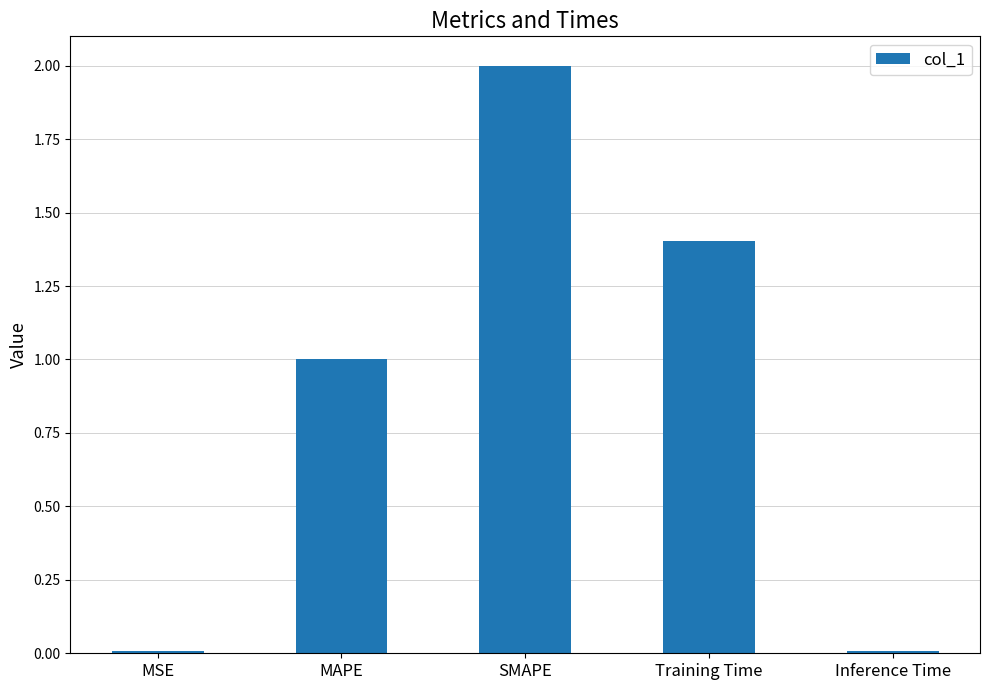

Which has a higher value, Training Time or MAPE?

Training Time